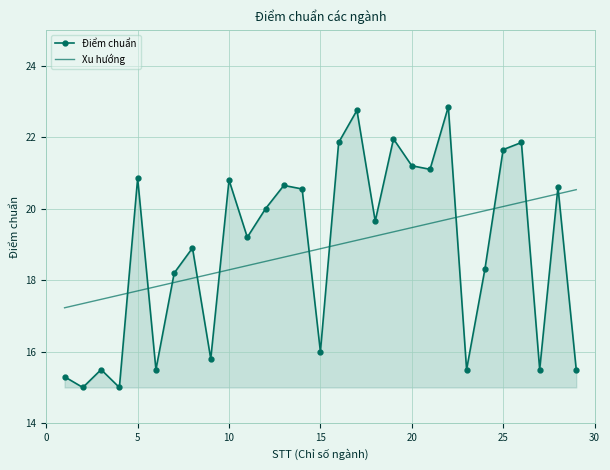

Which series ends up on top after the final intersection of Điểm chuẩn and Xu hướng?

Xu hướng